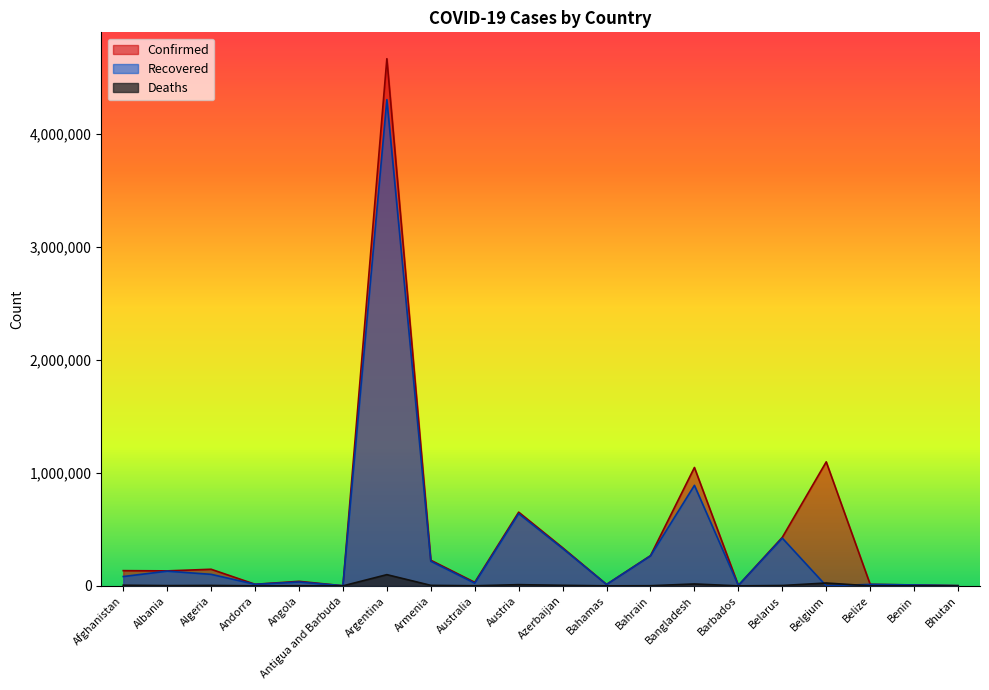

At which category does the chart reach its peak across all series?

Argentina